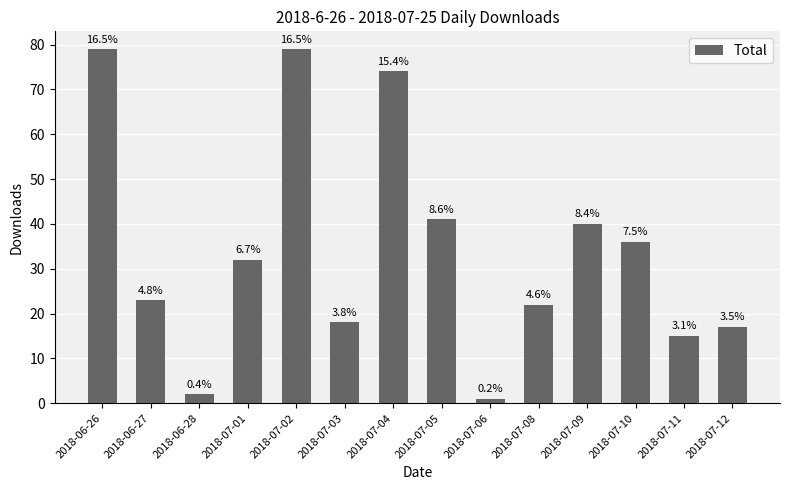

Rank the categories by value from highest to lowest.

2018-06-26, 2018-07-02, 2018-07-04, 2018-07-05, 2018-07-09, 2018-07-10, 2018-07-01, 2018-06-27, 2018-07-08, 2018-07-03, 2018-07-12, 2018-07-11, 2018-06-28, 2018-07-06